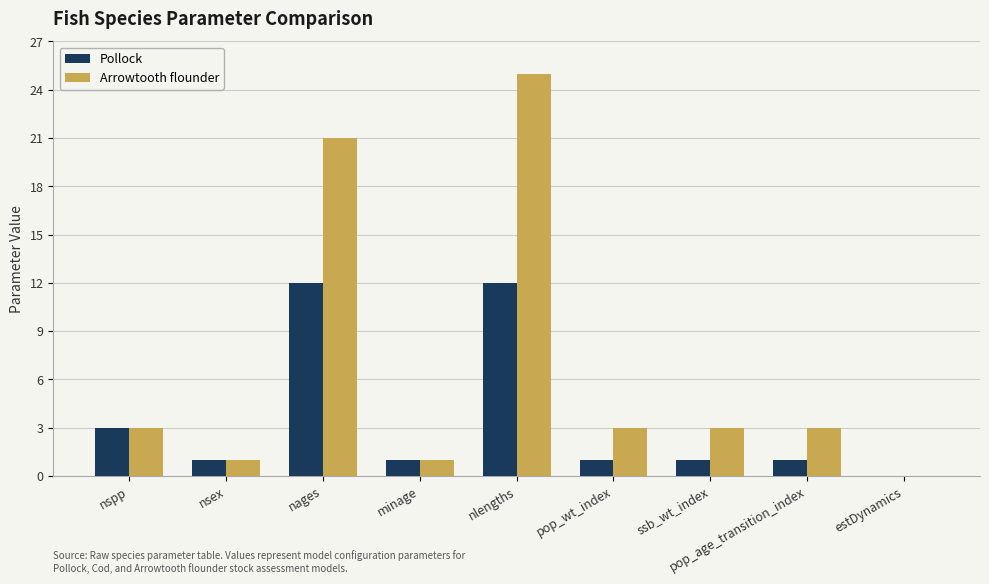

What is the difference between the Arrowtooth flounder values at nlengths and nages?

4